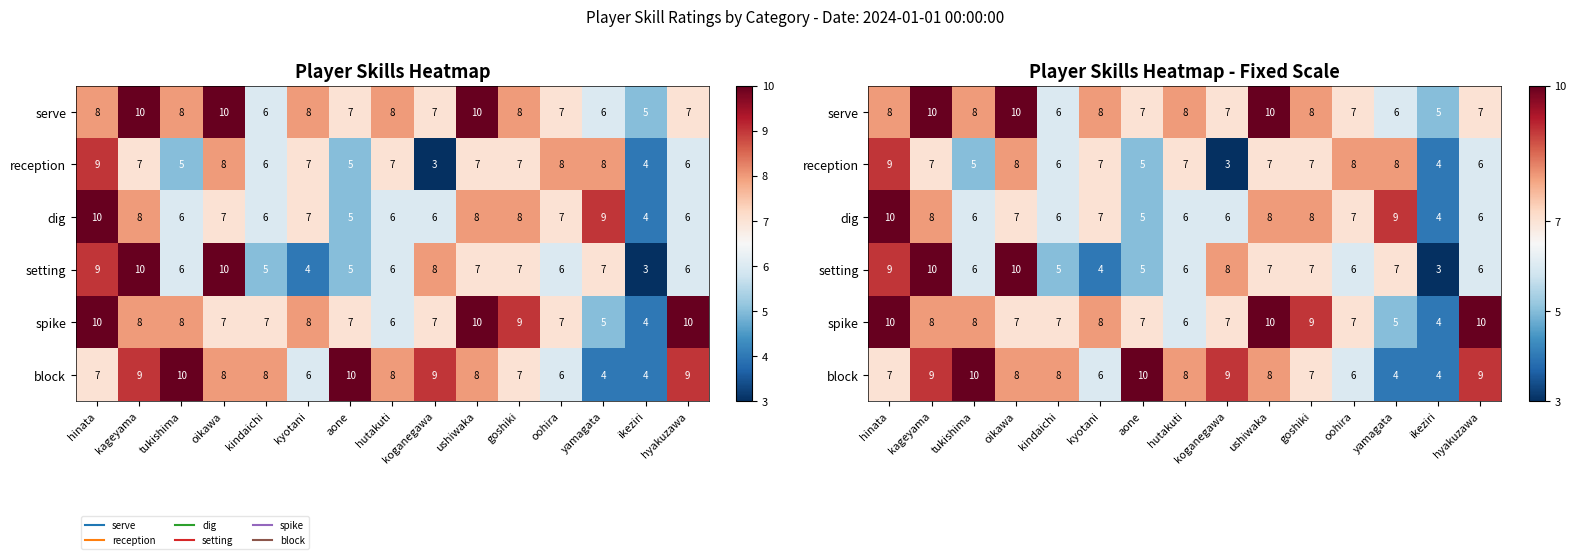

What is the total value across all series at oikawa?

50